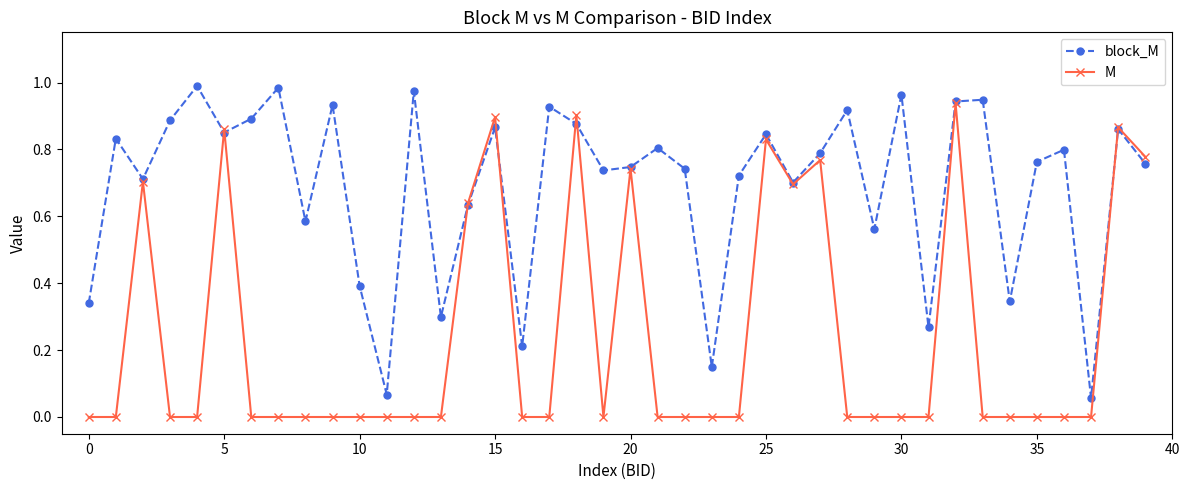

True or false: M and block_M cross at least once.

True